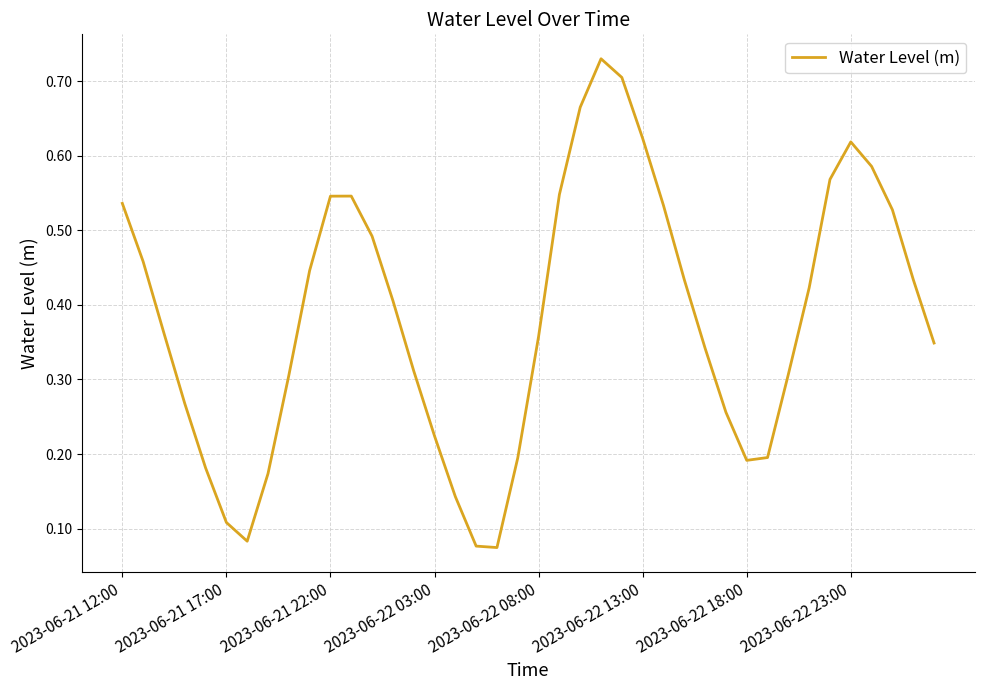

Is this an area chart (filled region under the line)?

No